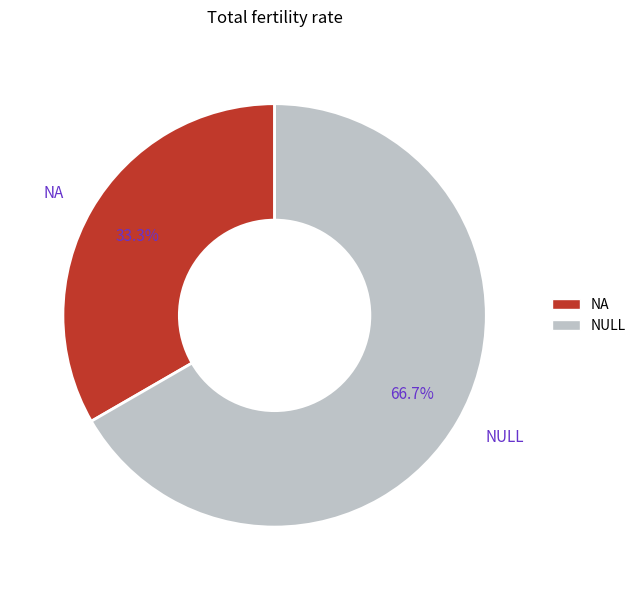

Which category has the biggest portion of the pie?

NULL